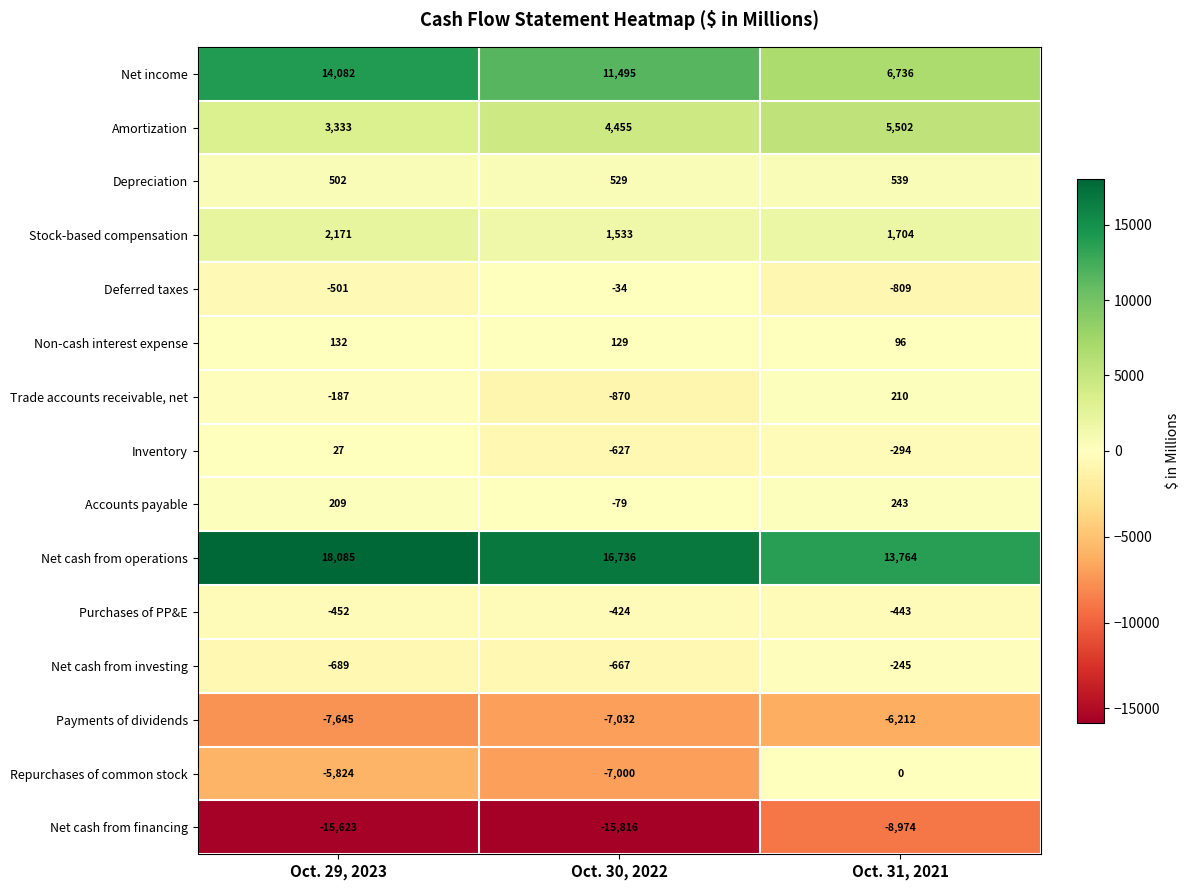

What is the total value across all series at Oct. 31, 2021?

11817